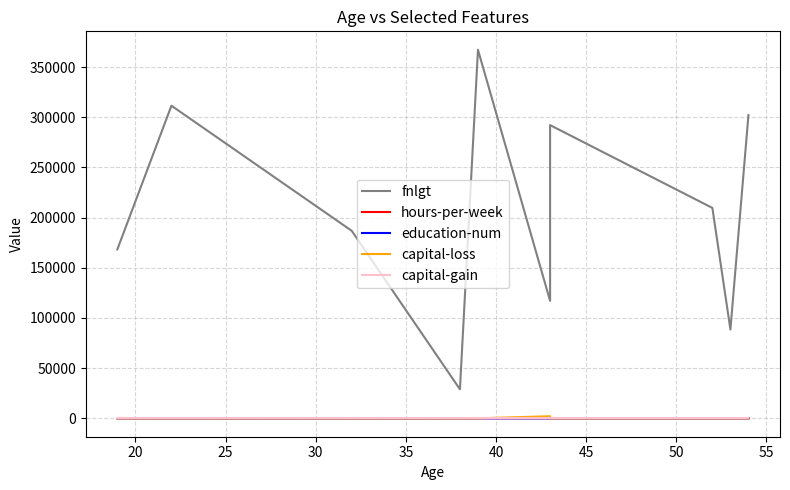

Between 20 and 55, which series saw the biggest shift?

fnlgt